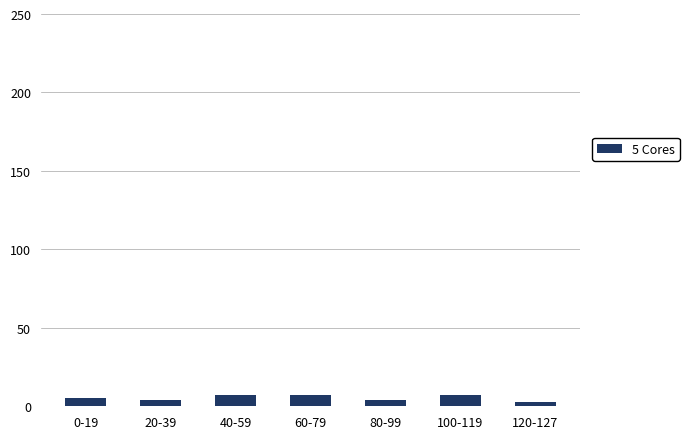

What is the value of the 7th bar from the left?

3